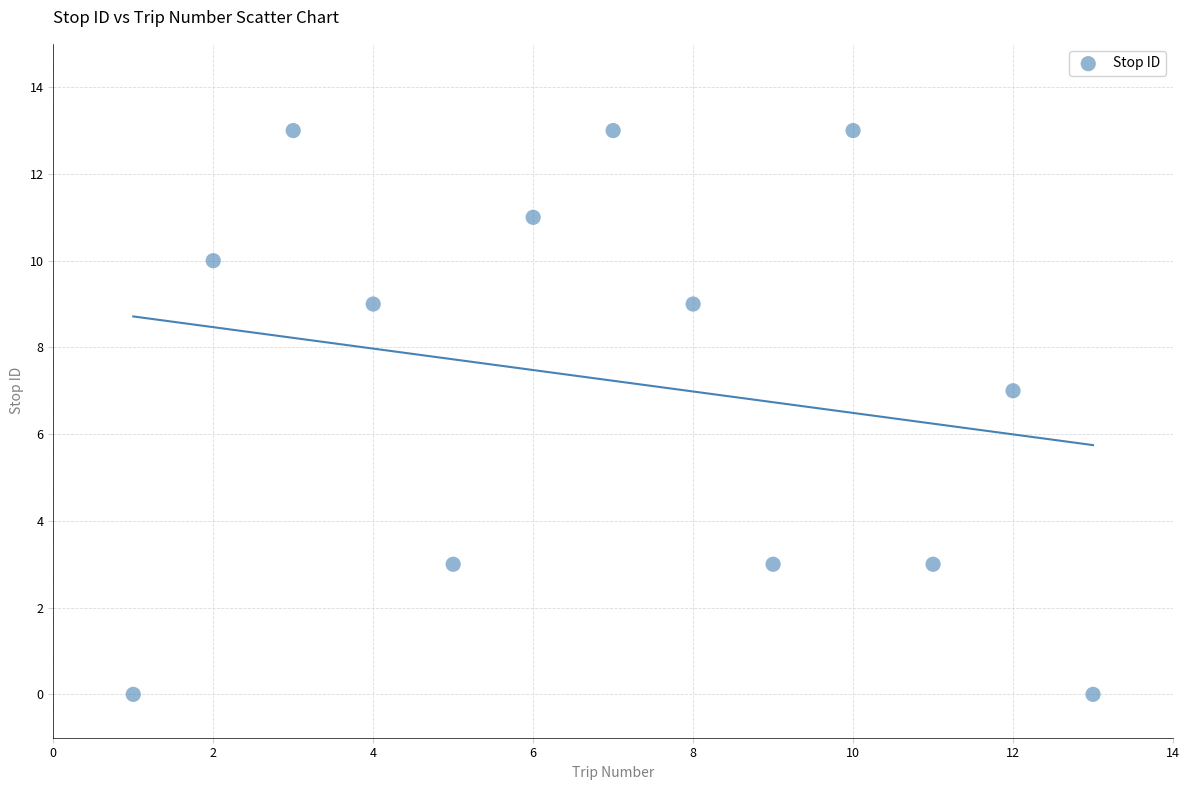

What is the range of Y values (max minus min)?

13